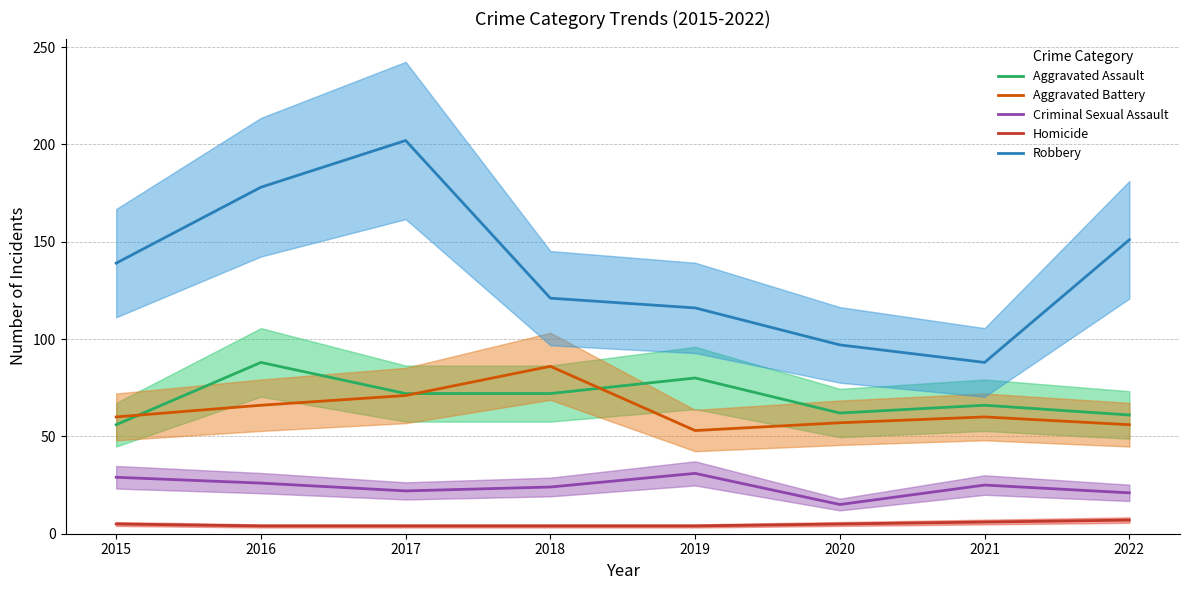

What is the value of the Aggravated Battery point at the 5th from the left?

53